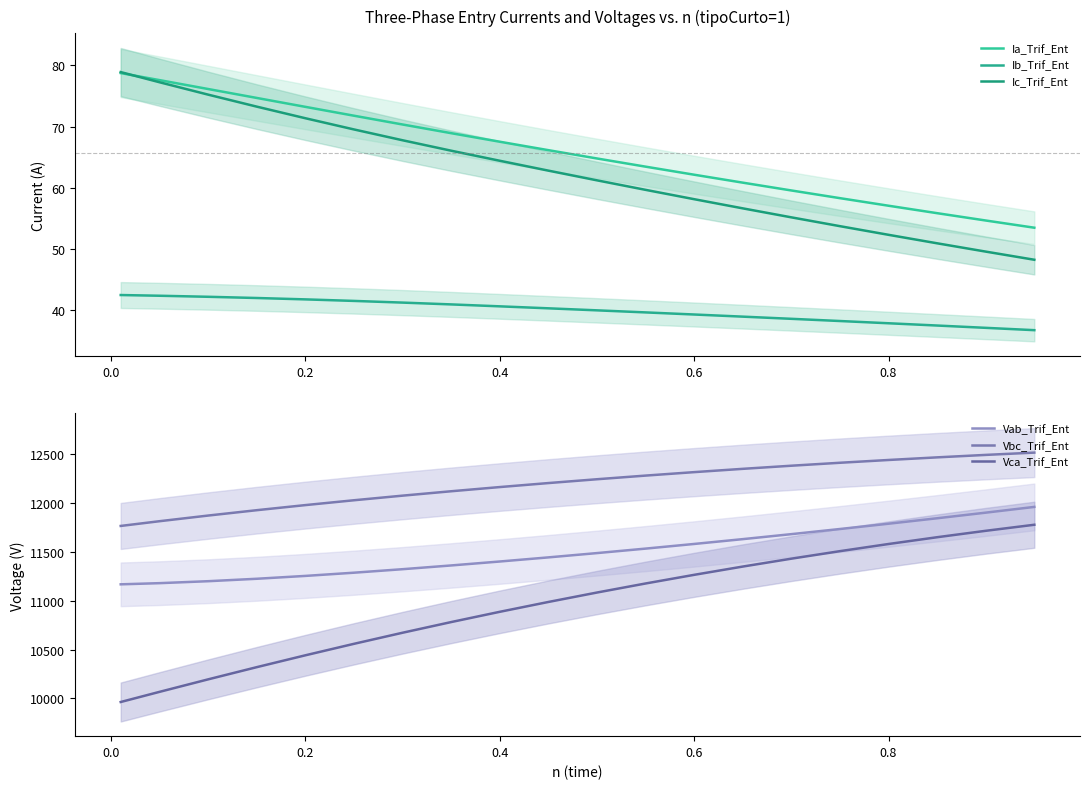

True or false: Ib_Trif_Ent has more than 0 points higher than both neighbors.

False